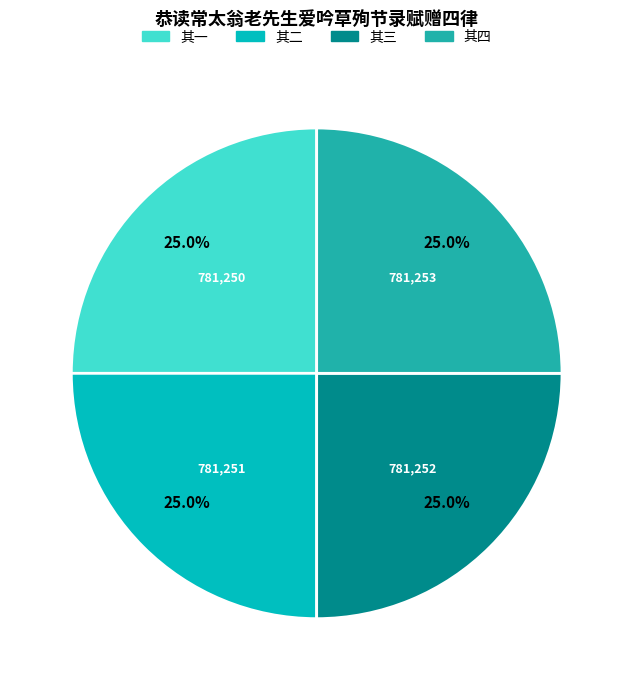

What is the ratio of the value at 其四 to the value at 其一?

1.0